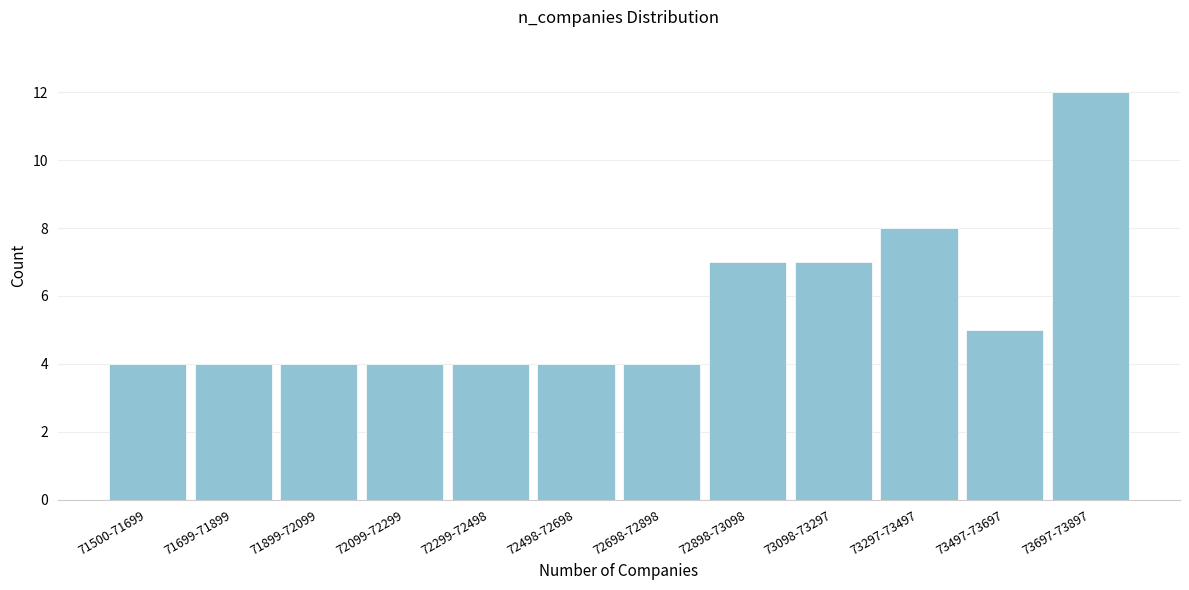

Reading right to left, what are all the values shown in this chart?

73697-73897=12	73497-73697=5	73297-73497=8	73098-73297=7	72898-73098=7	72698-72898=4	72498-72698=4	72299-72498=4	72099-72299=4	71899-72099=4	71699-71899=4	71500-71699=4